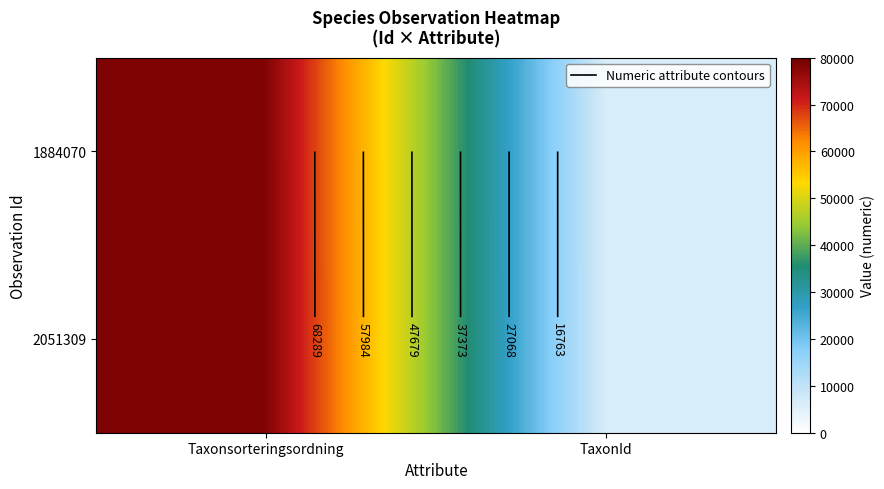

Is the value of 2051309 at TaxonId greater than the value of 1884070 at Taxonsorteringsordning?

No